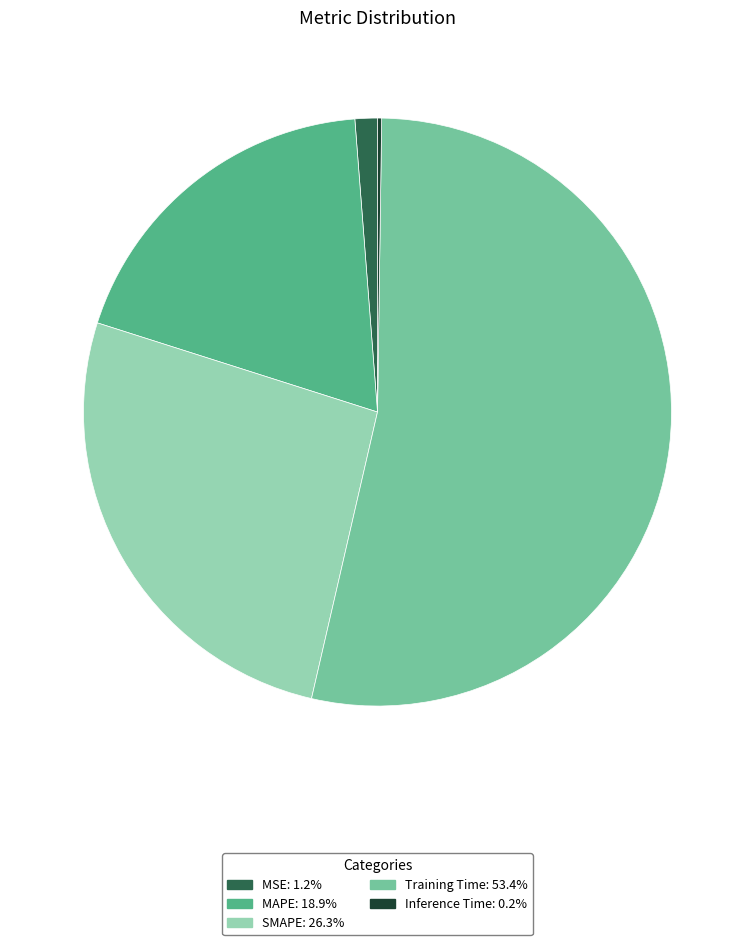

Which category has the biggest portion of the pie?

Training Time